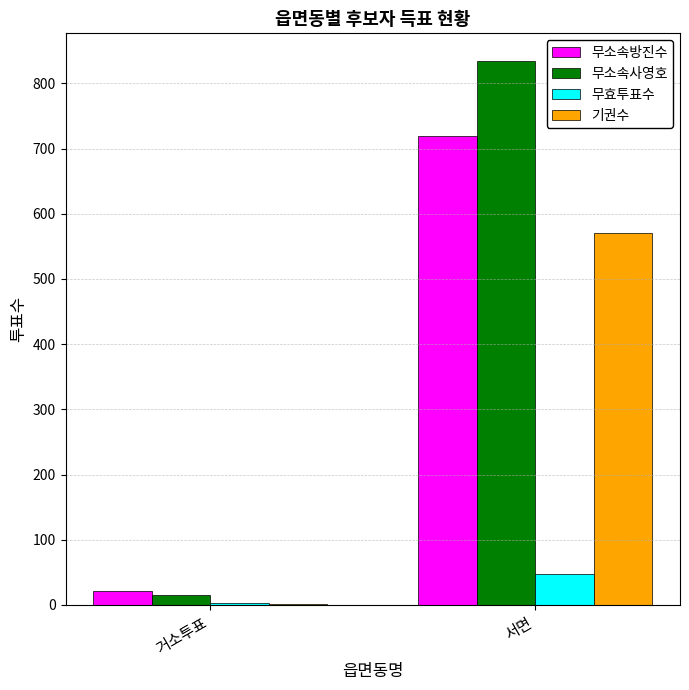

What is the sum of all 무소속방진수 values?

742